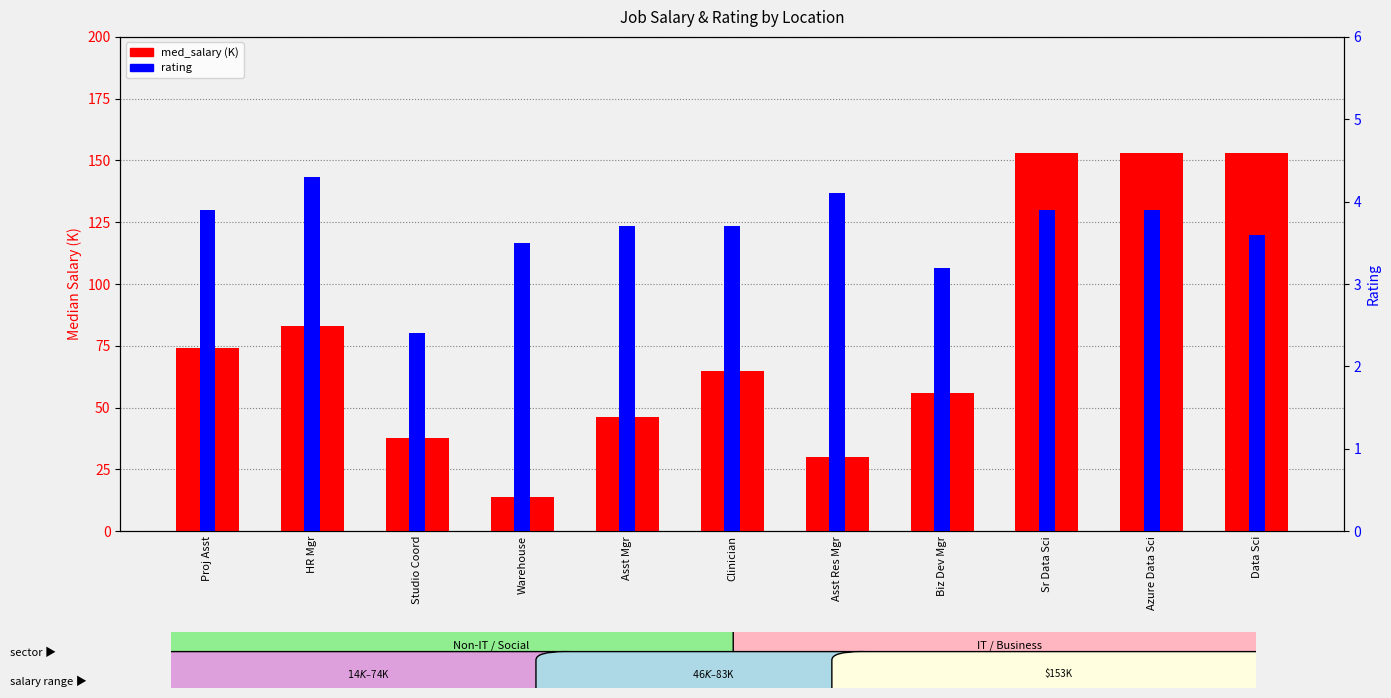

What is the label of the 3rd bar from the left?

Studio Coord